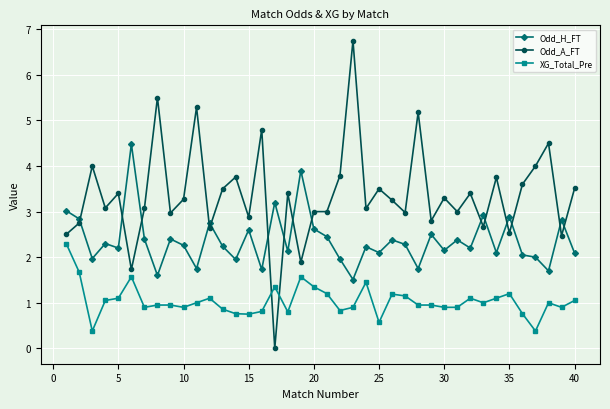

What is the value of the Odd_H_FT point at the 9th from the left?

2.4